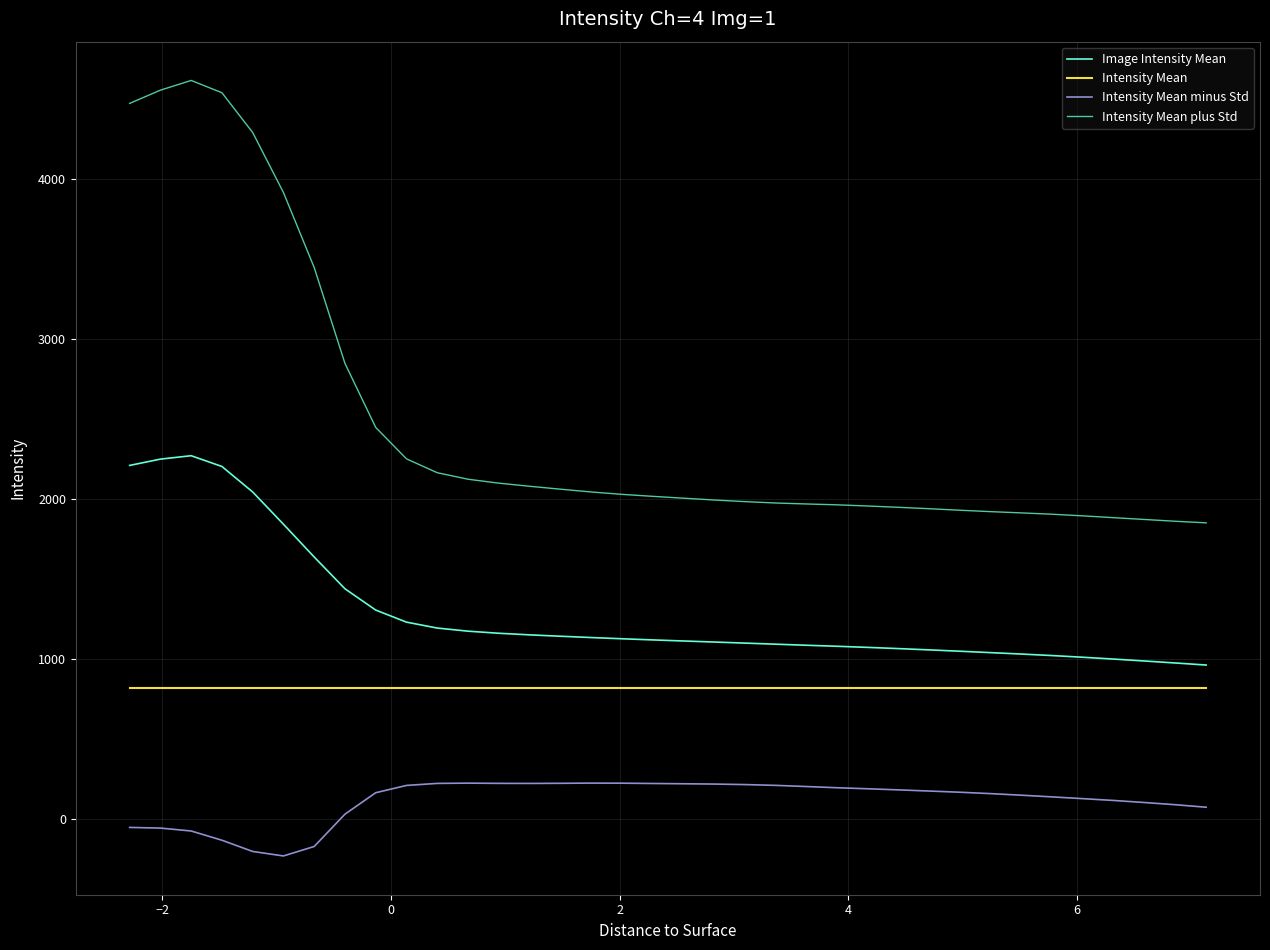

Which series has the largest total across all categories?

Intensity Mean plus Std